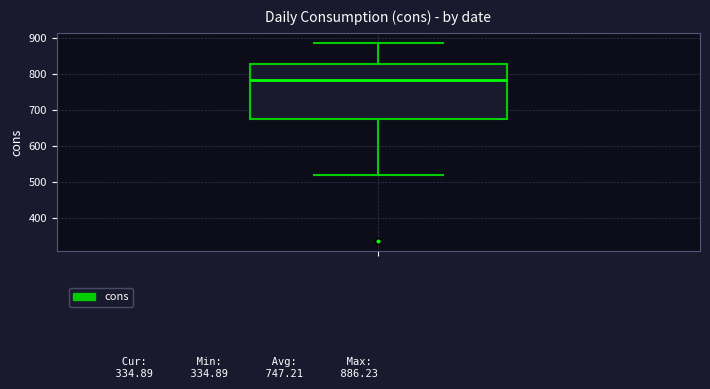

Transcribe this box plot: give where the median line is, the range the box spans, and where the two whiskers end, as read against the y-axis. The values are not printed on the chart, so give them approximately, as read against the axis.

median 780, box 670 to 830, whiskers 520 to 890